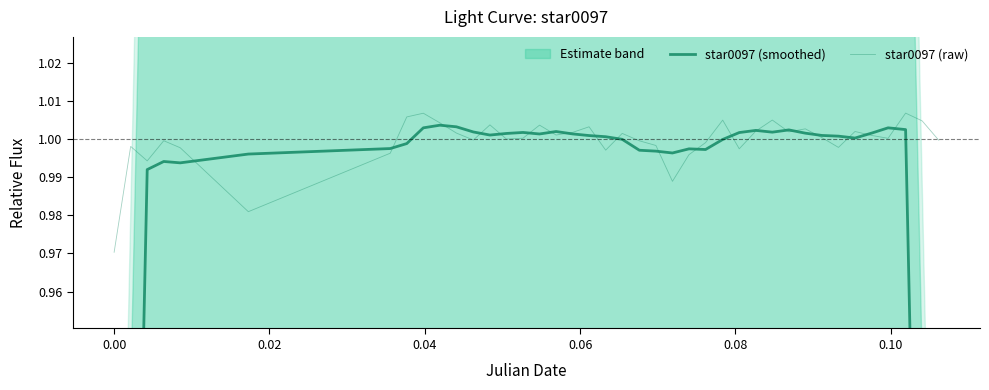

At which category does star0097 (smoothed) reach its first local peak?

0.04